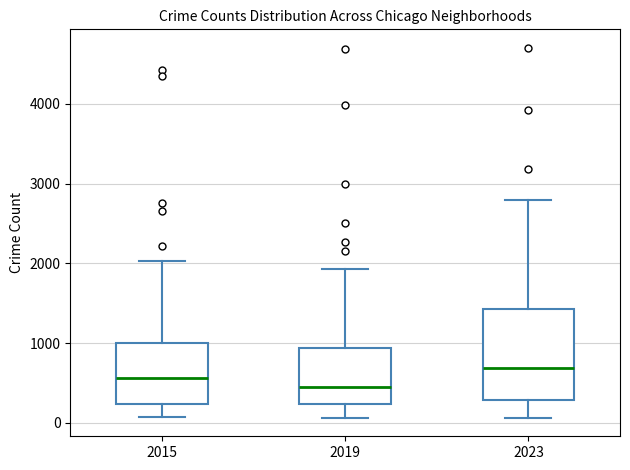

Reading left to right, read every box against the y-axis: the position of its median line, the range the box covers, and the ends of its whiskers. The values are not printed on the chart, so give them approximately, as read against the axis.

2015: median 600, box 200 to 1000, whiskers 100 to 2000
2019: median 400, box 200 to 900, whiskers 100 to 1900
2023: median 700, box 300 to 1400, whiskers 100 to 2800